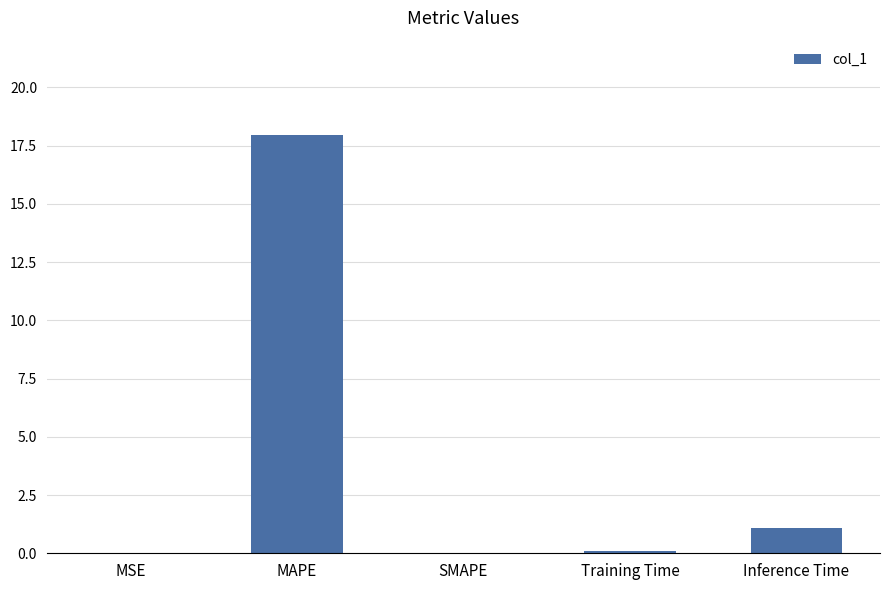

What is the sum of the values at MAPE and Training Time?

18.1